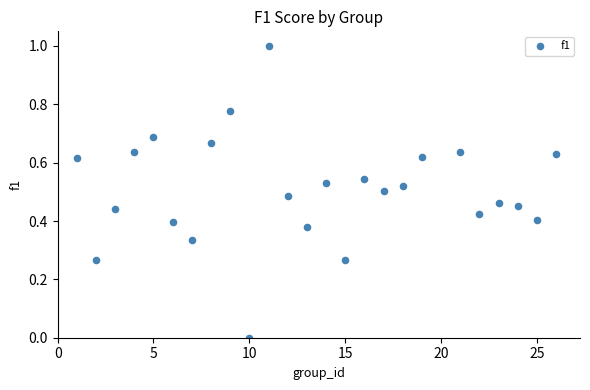

What is the range of Y values (max minus min)?

1.0